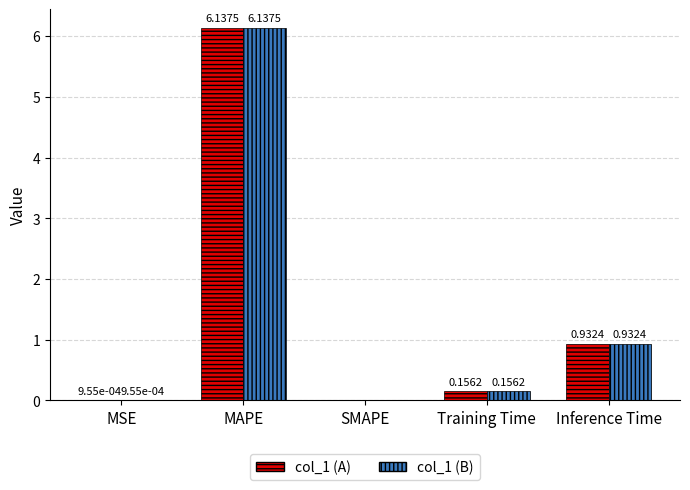

How many categories are shown in the chart?

5